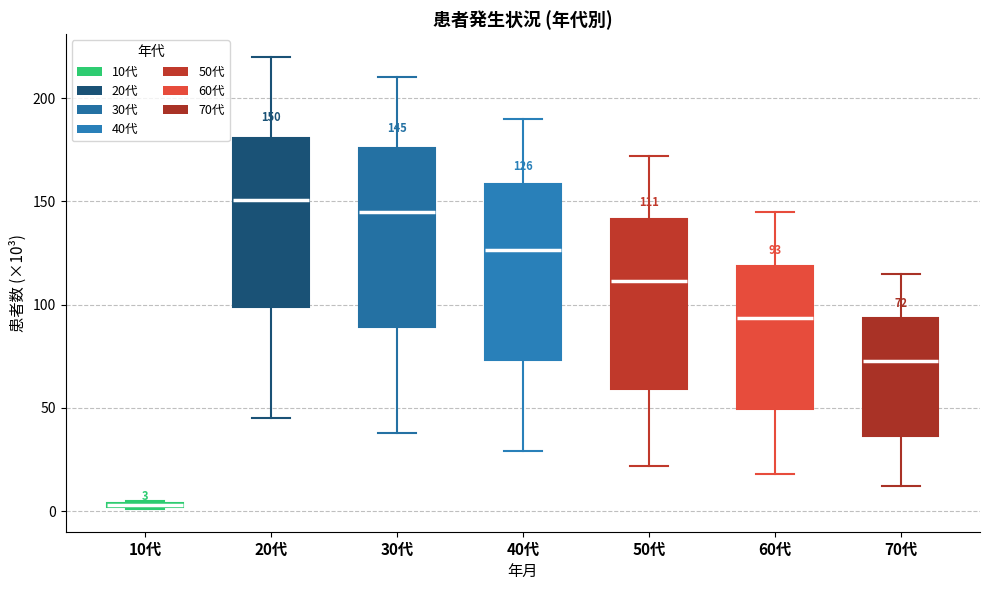

Which box has the lowest median line?

10代